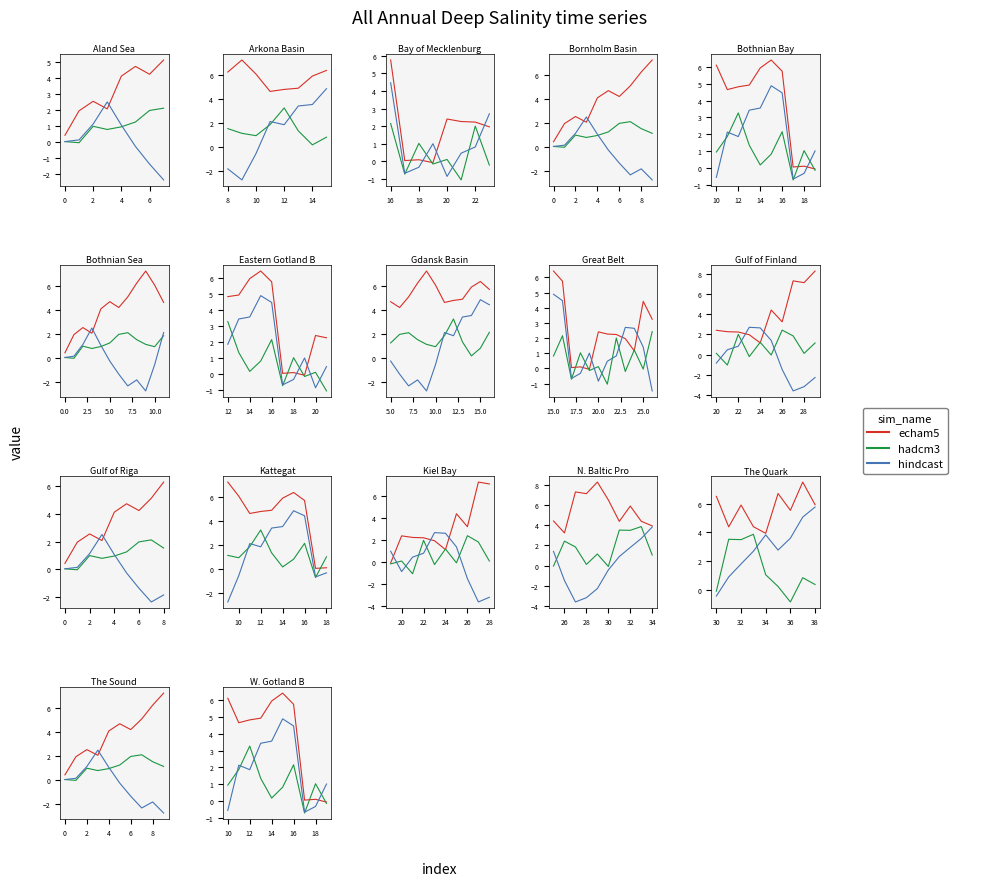

What is the difference between the second highest and minimum values in the hadcm3 series?

2.9